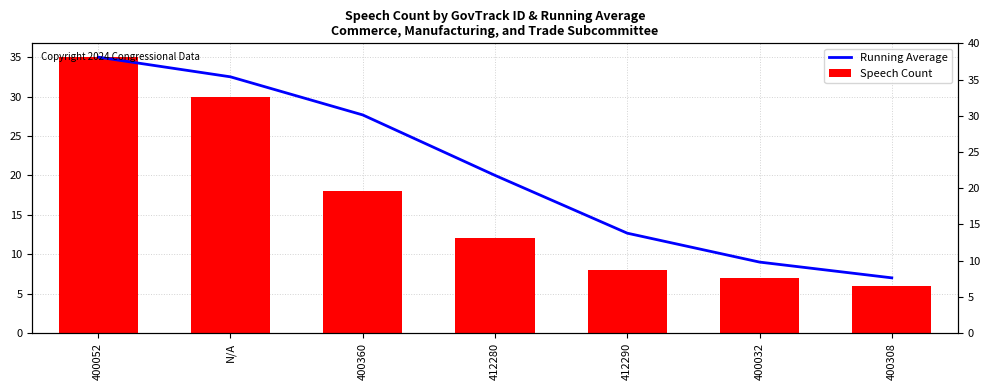

The Speech Count series shows 7.0 at 400032. True or false?

True